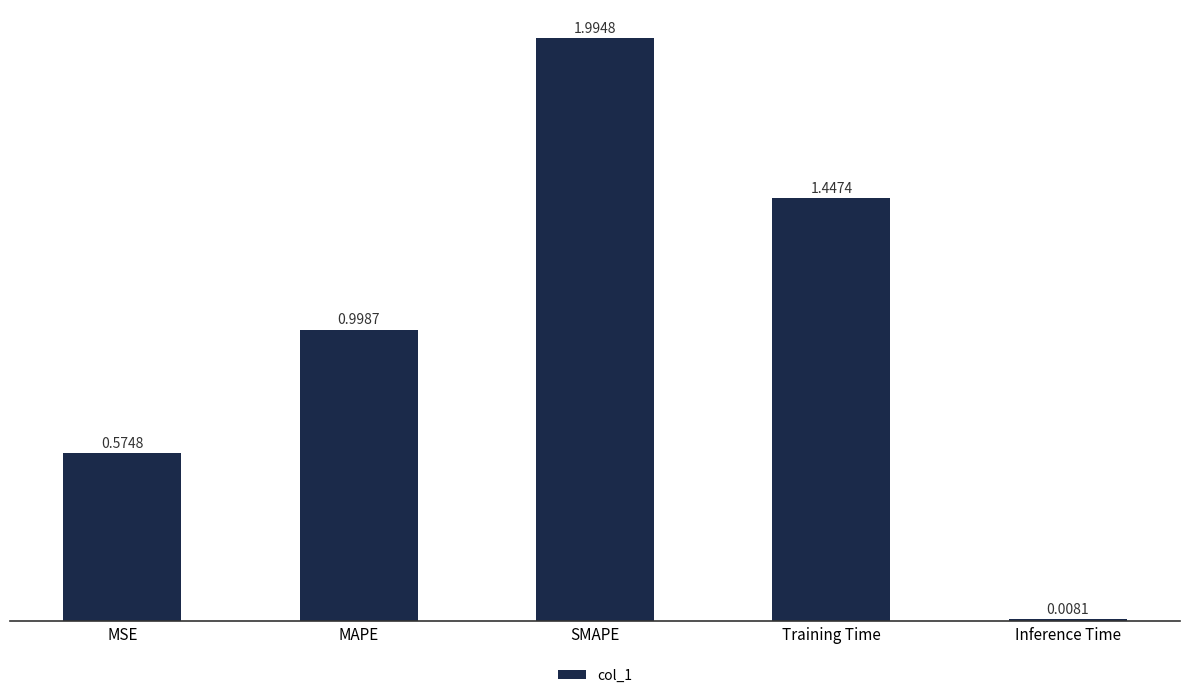

What is the change in value from MSE to MAPE?

+0.4